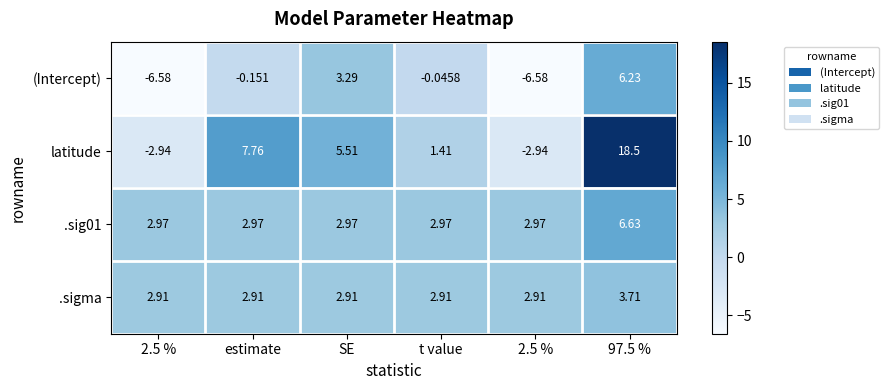

Which series changed the most between SE and 97.5 %?

latitude